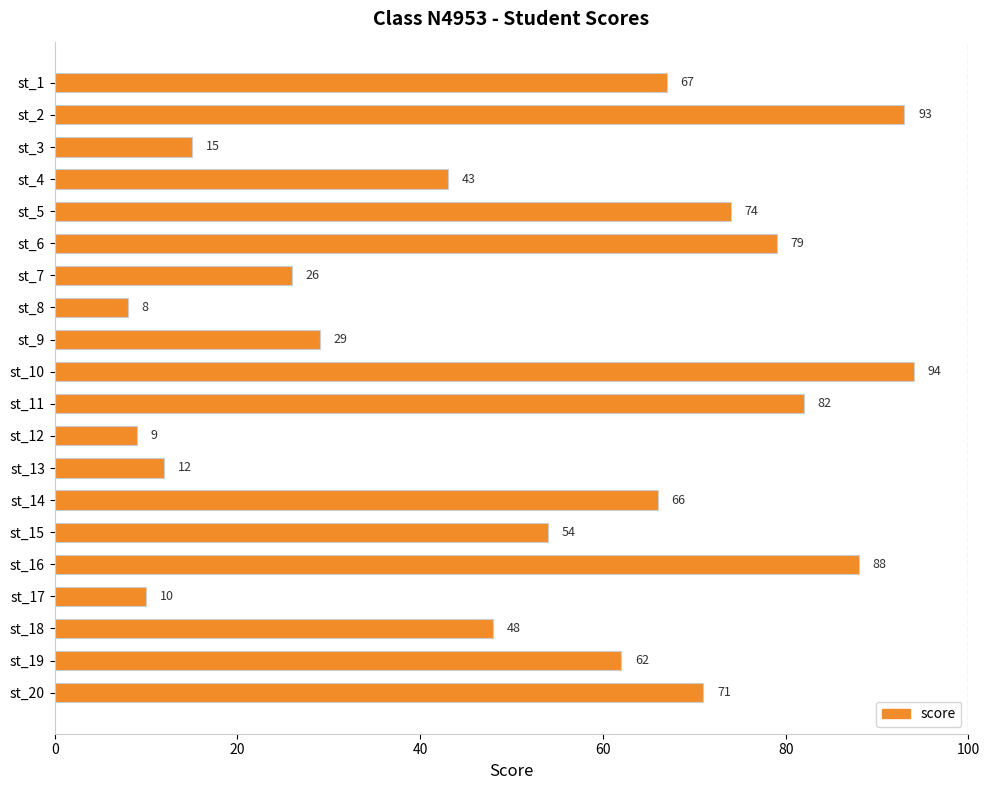

Does the chart contain stacked bars?

No